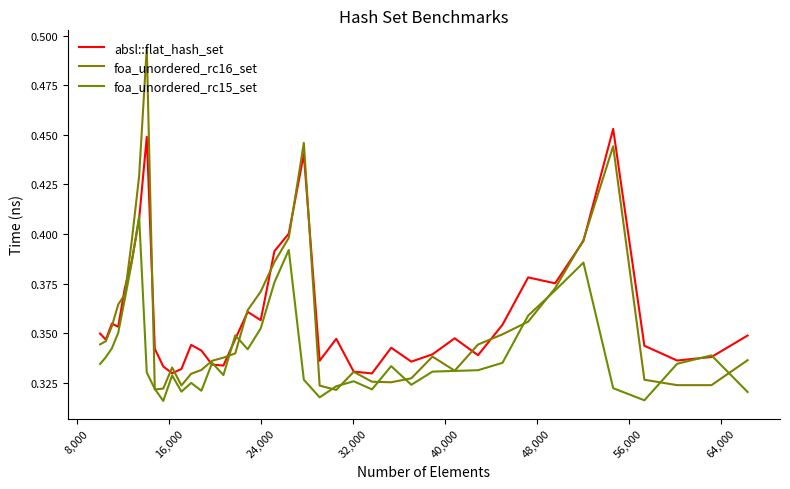

What is the sum of all absl::flat_hash_set values?

14.4